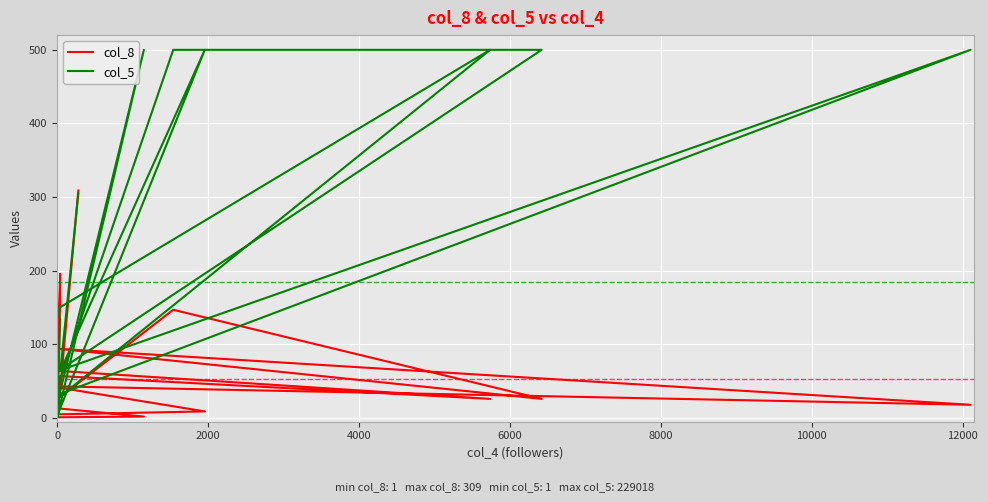

What is the value of the col_5 point at the 14th from the left?

133